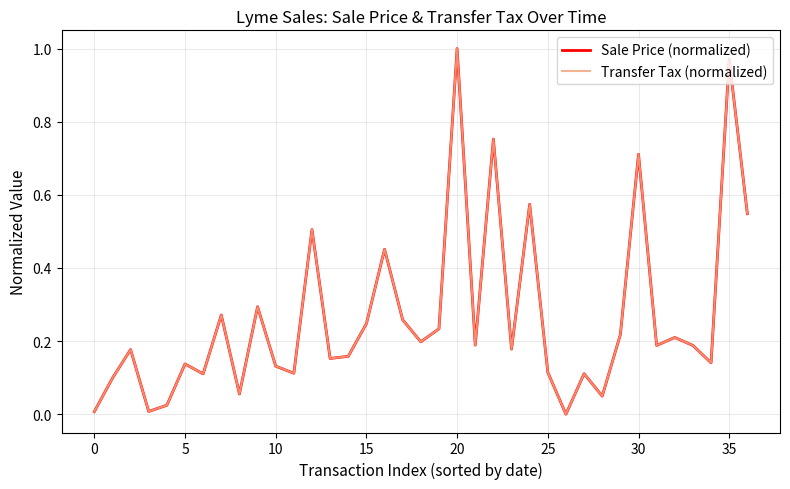

How many interior local valleys does the Transfer Tax (normalized) series have?

12